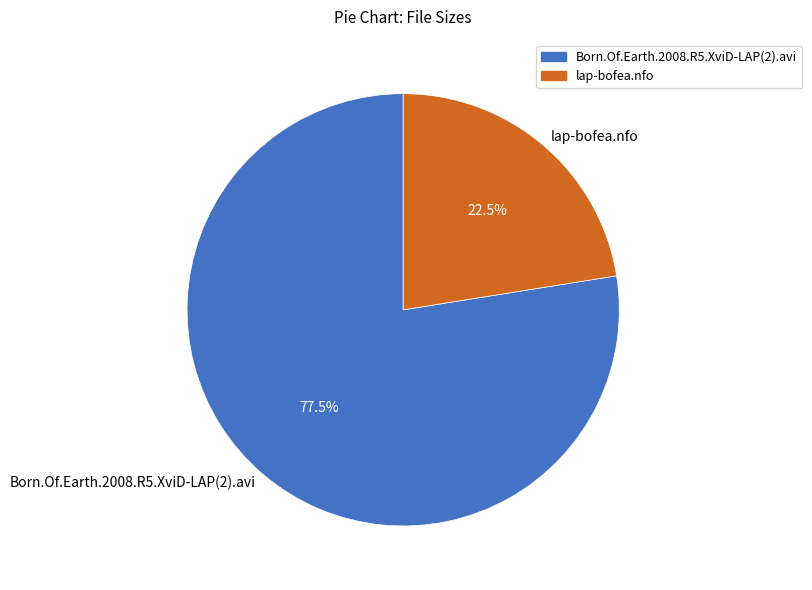

To the nearest percent, what is the average slice percentage?

50%